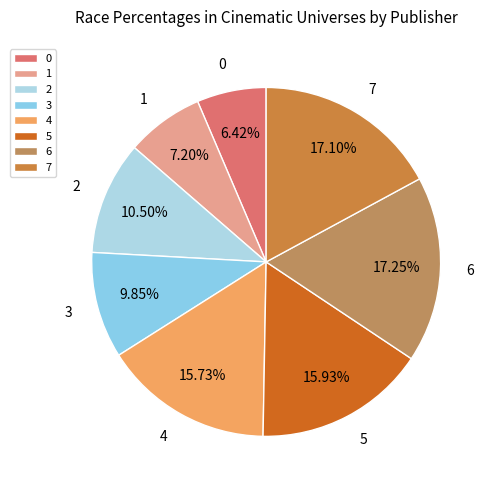

Does 2 account for over 50% of the chart?

No